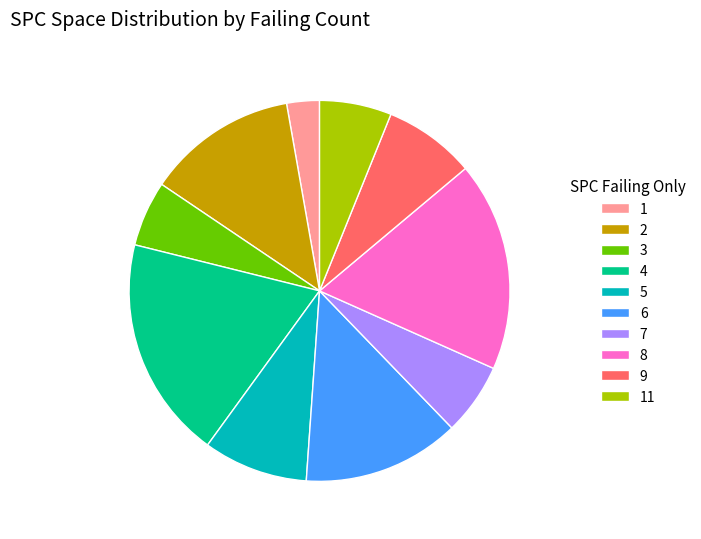

Does any single category account for the majority?

No